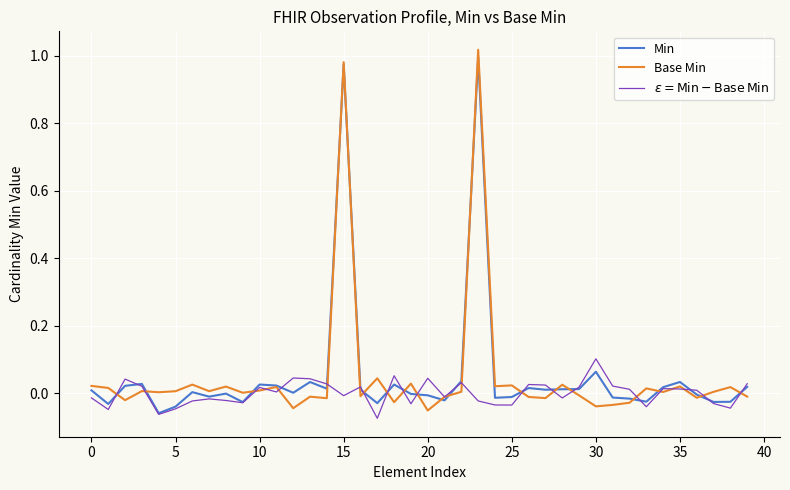

Is this an area chart (filled region under the line)?

No